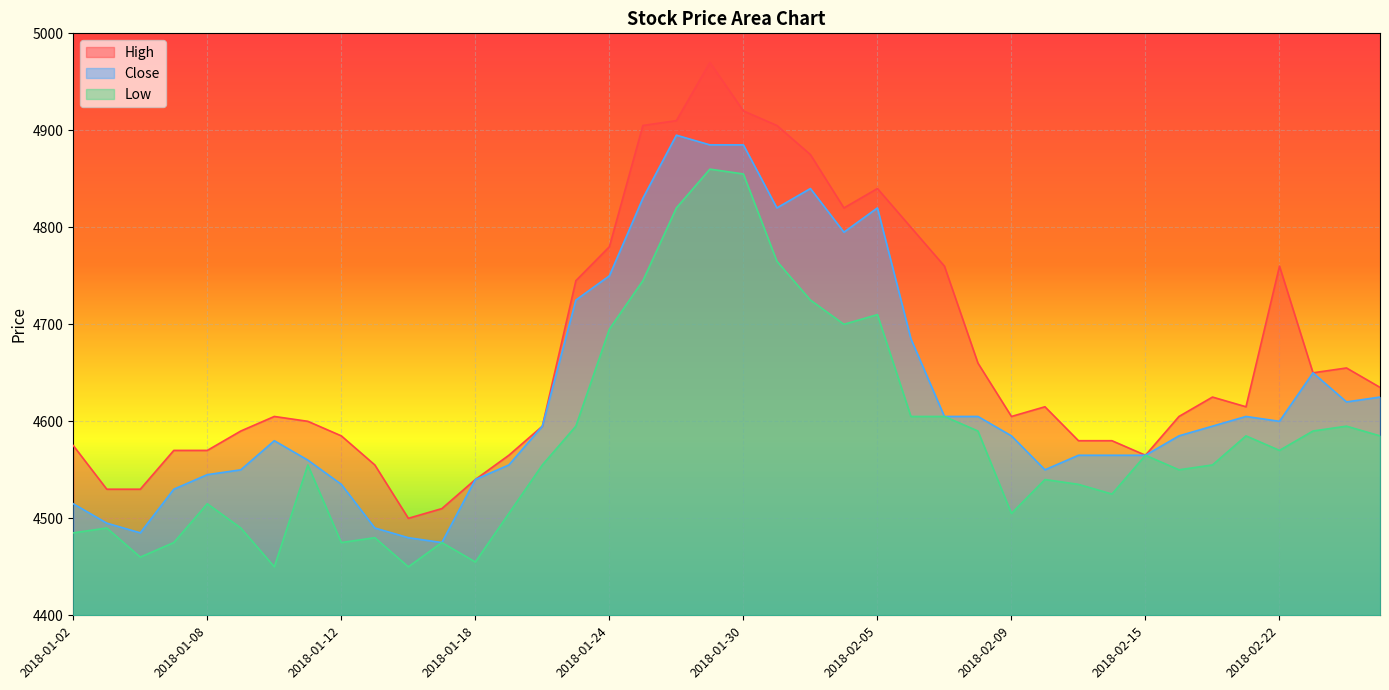

What is the sum of the High values at 2018-02-20 and 2018-01-22?

9220